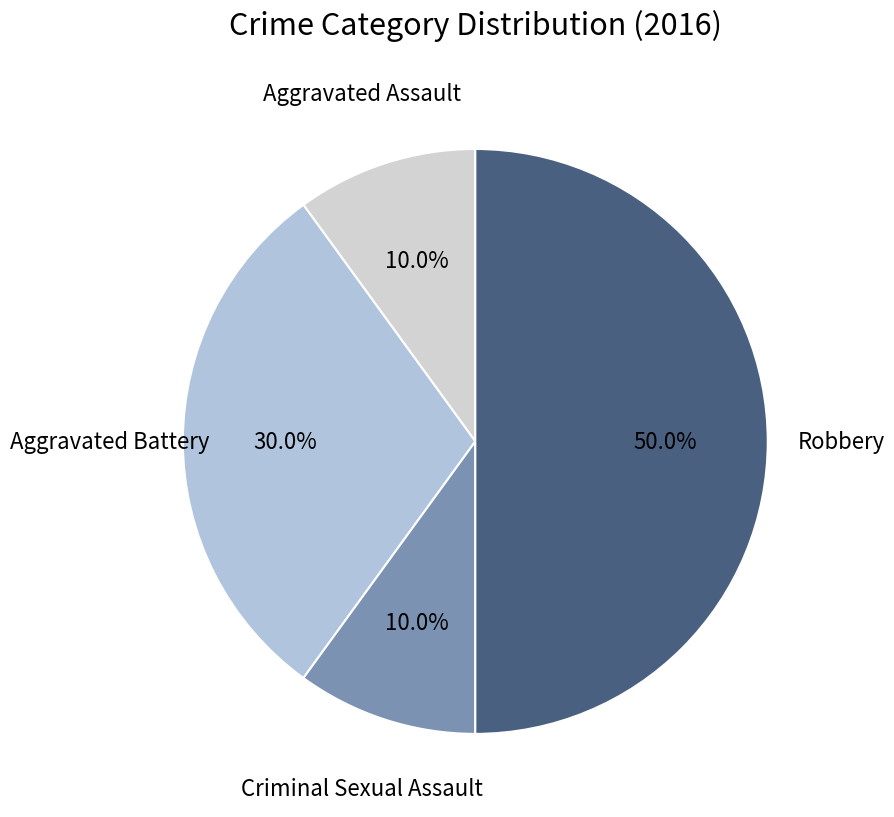

Count the number of slices in the pie.

4